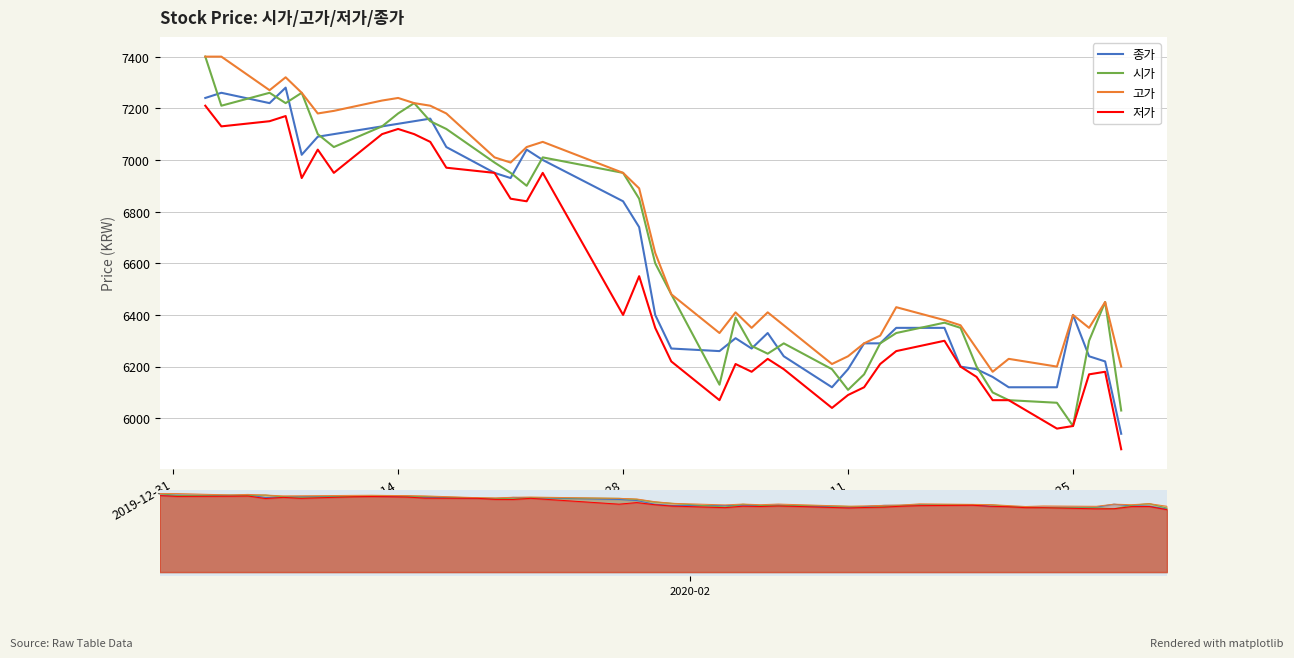

How many series are shown in this chart?

4